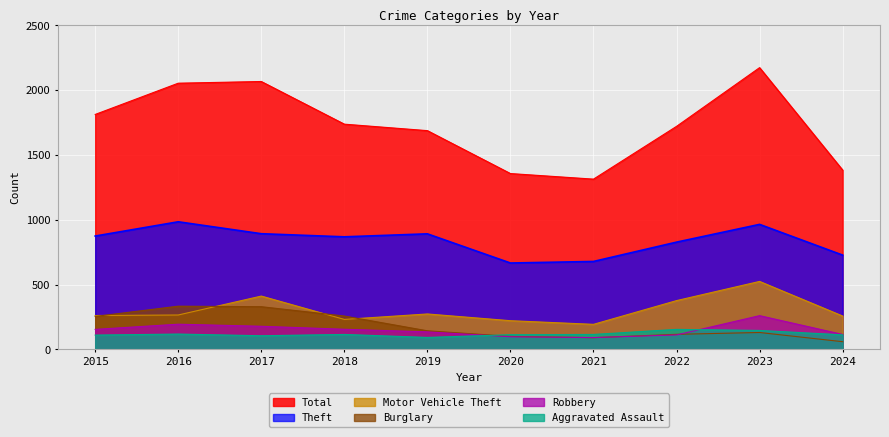

What is the difference between the Aggravated Assault values at 2024 and 2023?

34